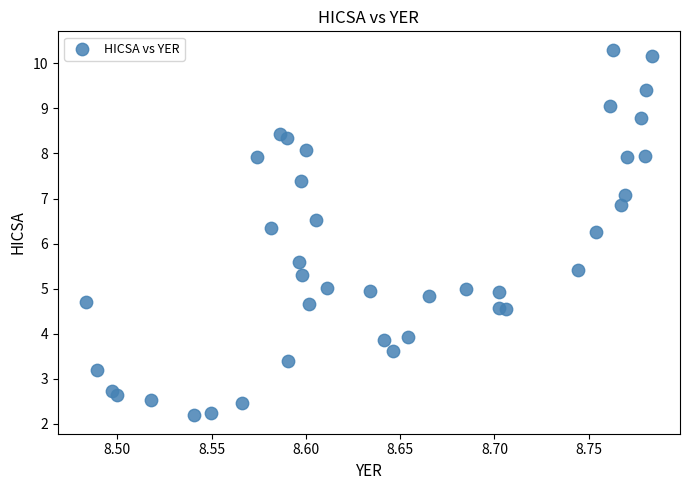

What is the range of Y values (max minus min)?

8.1